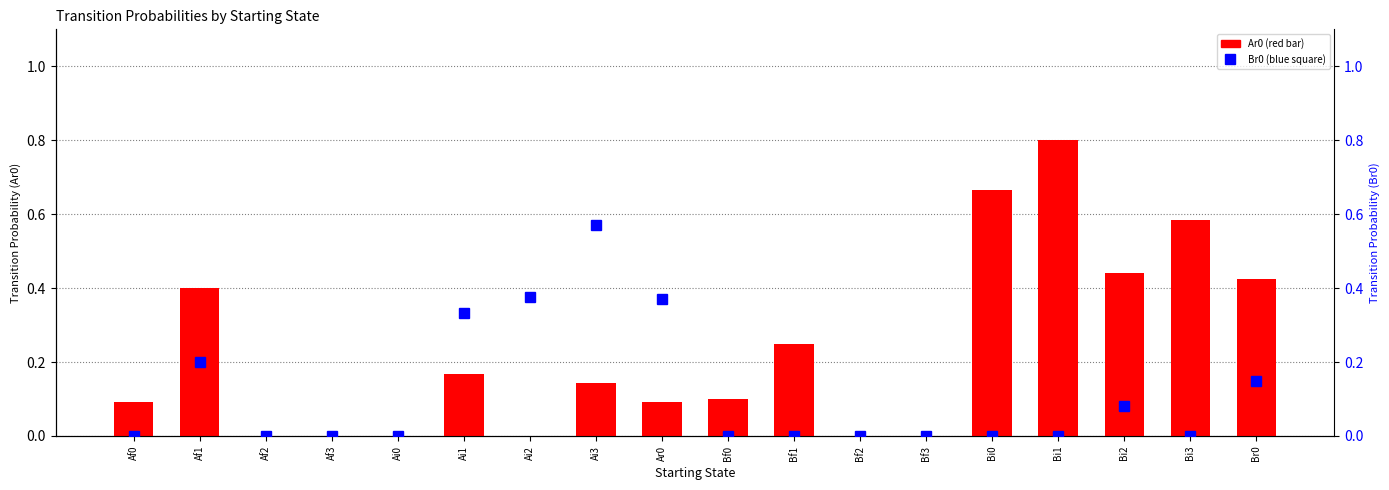

Is the value of Br0 at Af0 greater than the value of Ar0 at Bi2?

No